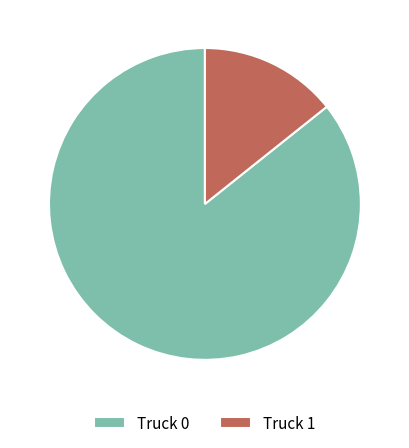

Between Truck 0 and Truck 1, which is larger?

Truck 0